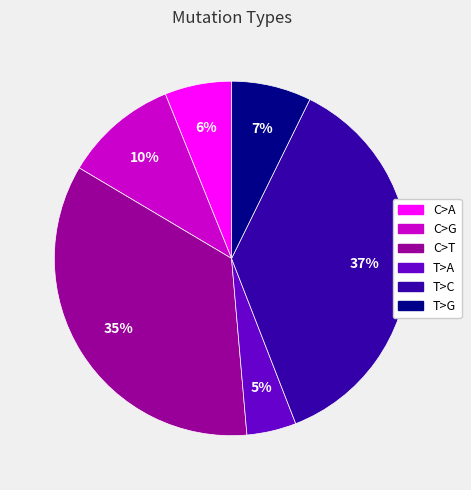

How many segments does this pie chart have?

6